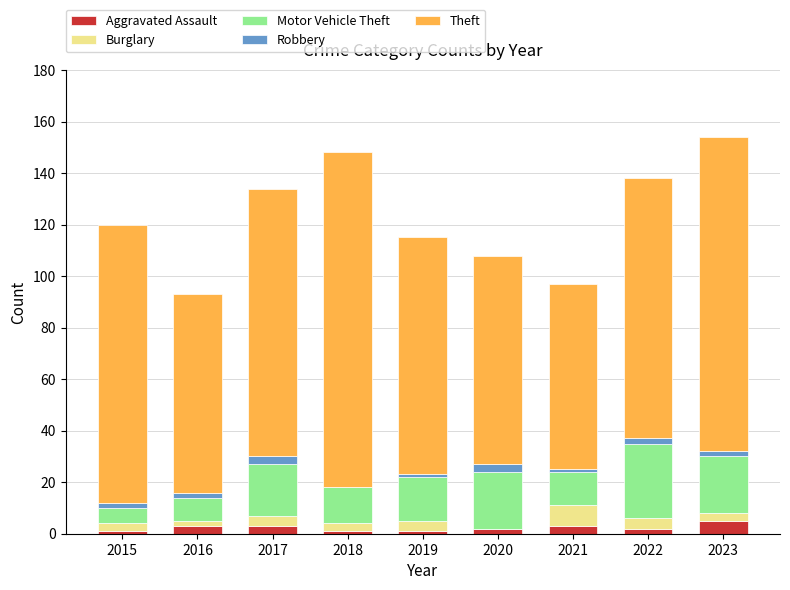

What is the maximum value for Aggravated Assault?

5